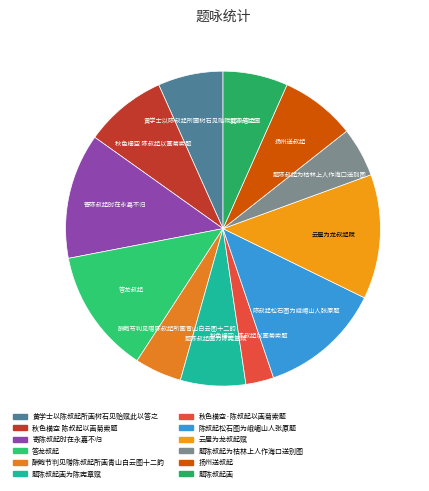

How many segments does this pie chart have?

12